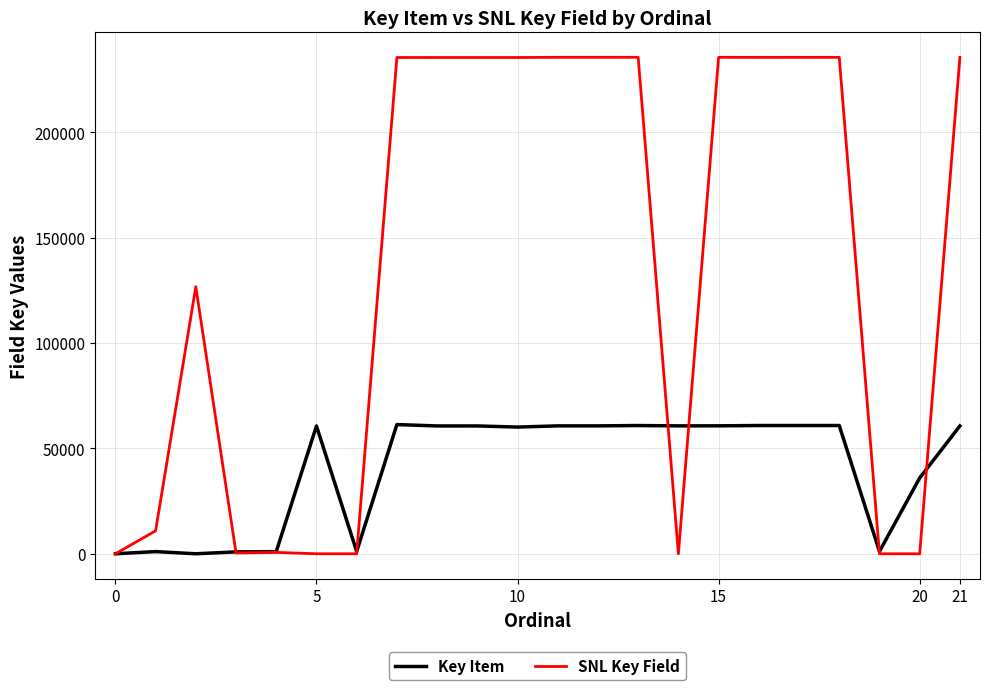

Which series has the widest spread of values?

SNL Key Field